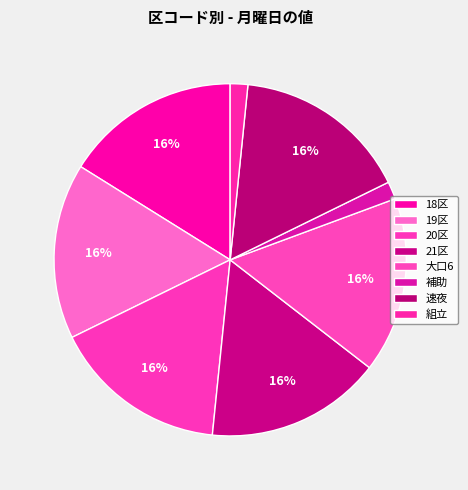

To the nearest percent, what is the combined percentage of 20区 and 速夜?

32%